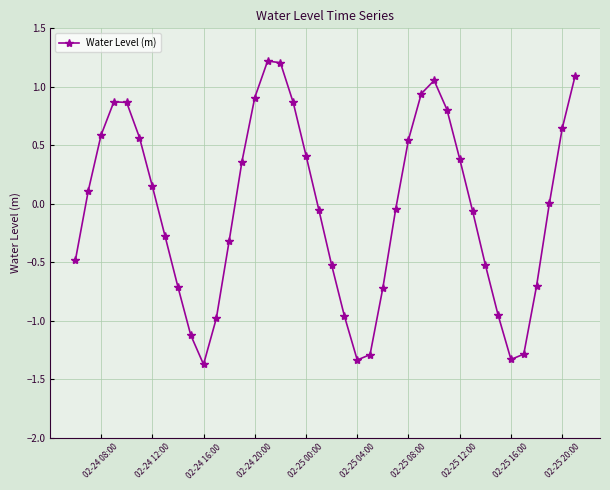

What is the sum of all values?

-1.4